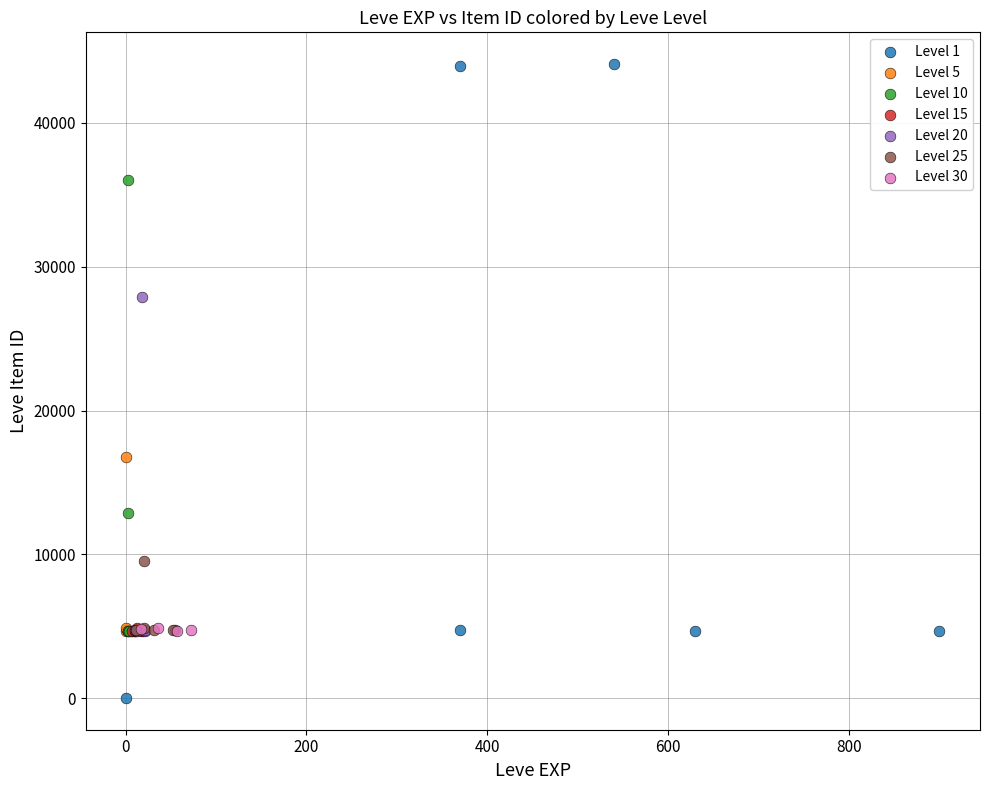

Which series reaches the minimum Y coordinate?

Level 1